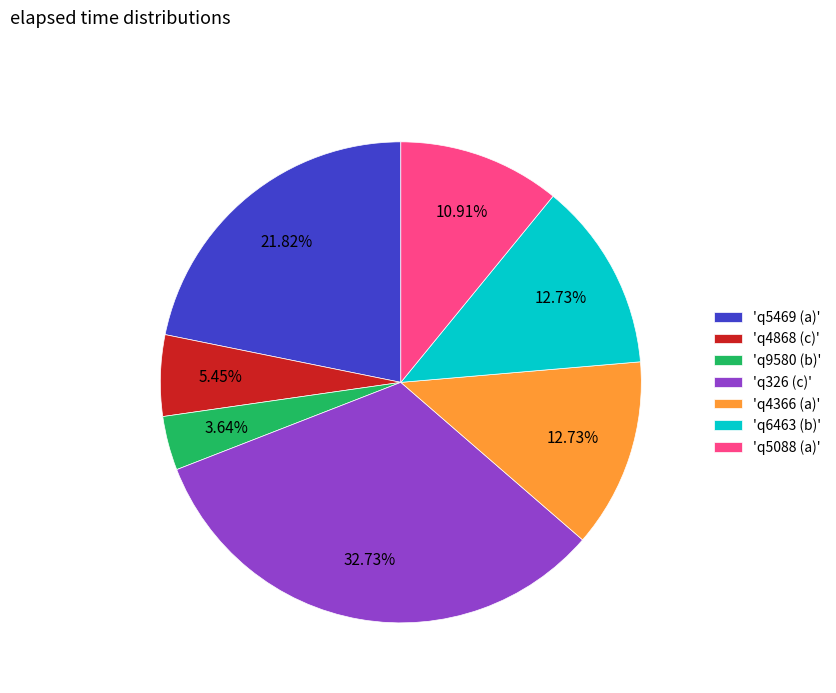

How many segments does this pie chart have?

7